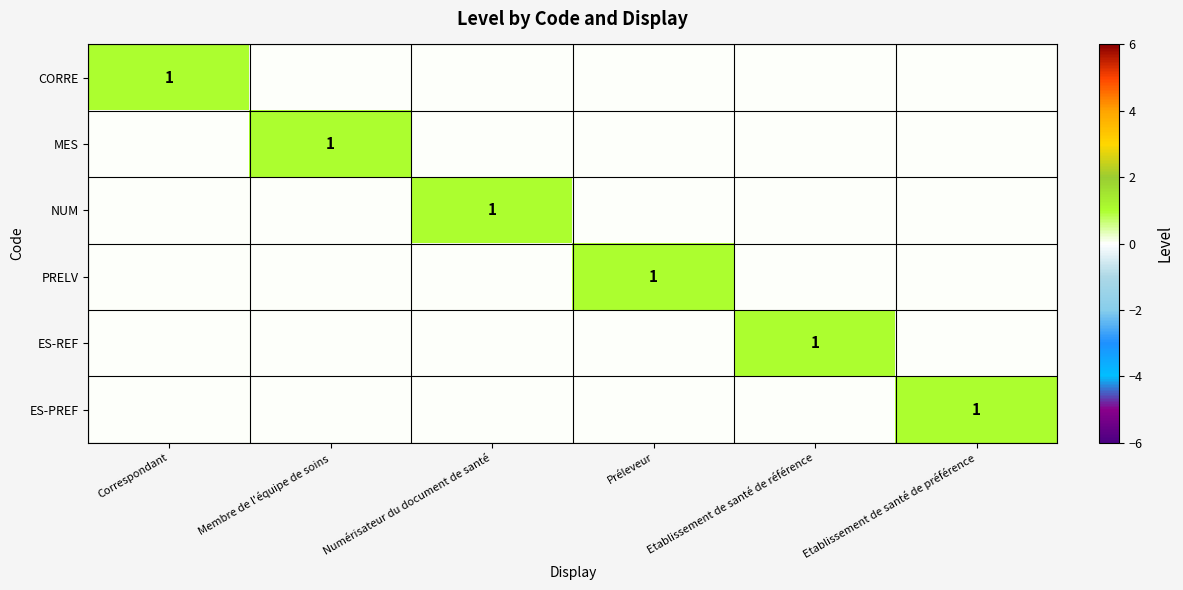

Which series has the widest spread of values?

CORRE